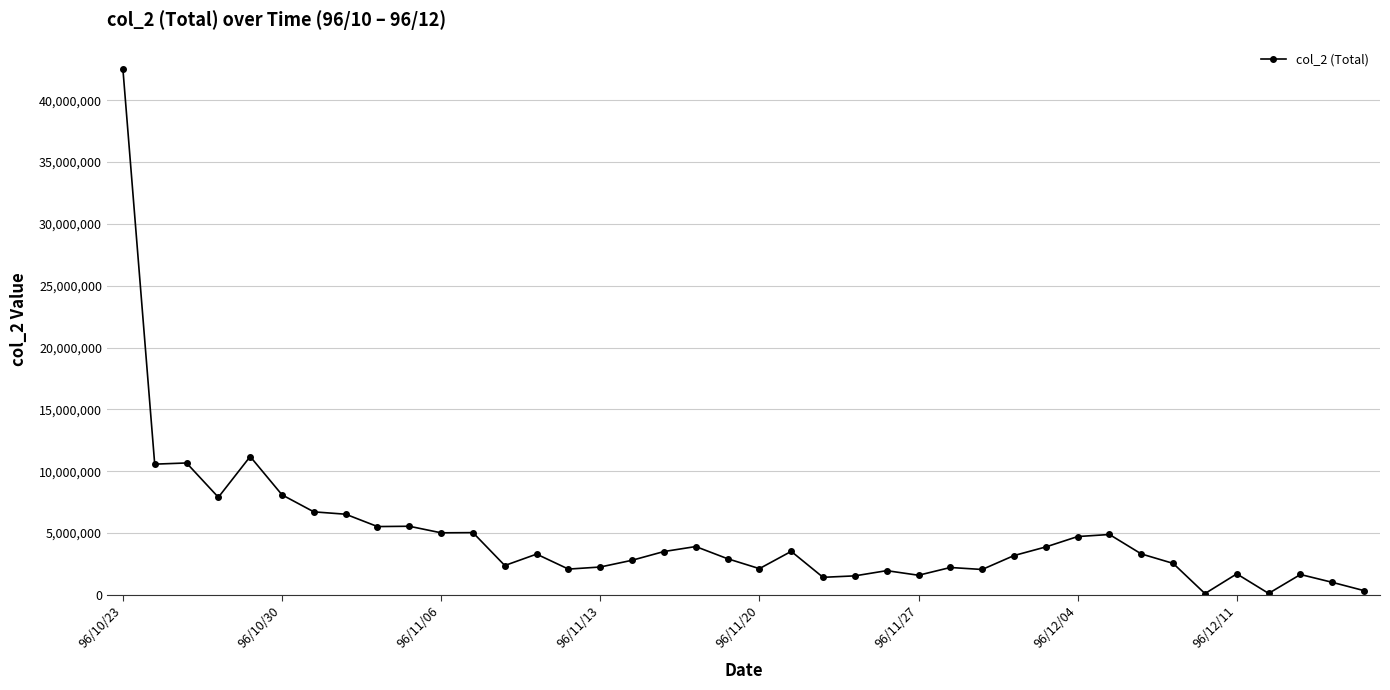

What is the greatest value displayed?

42544700